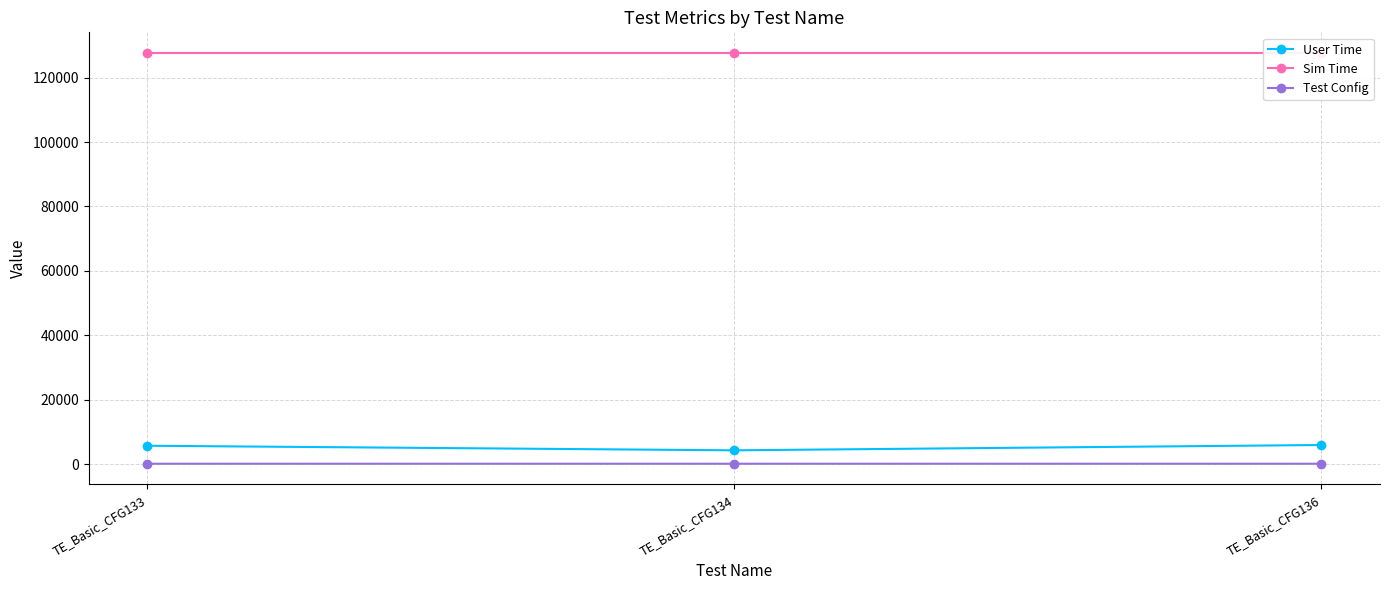

How many values in the User Time series exceed 5718?

1